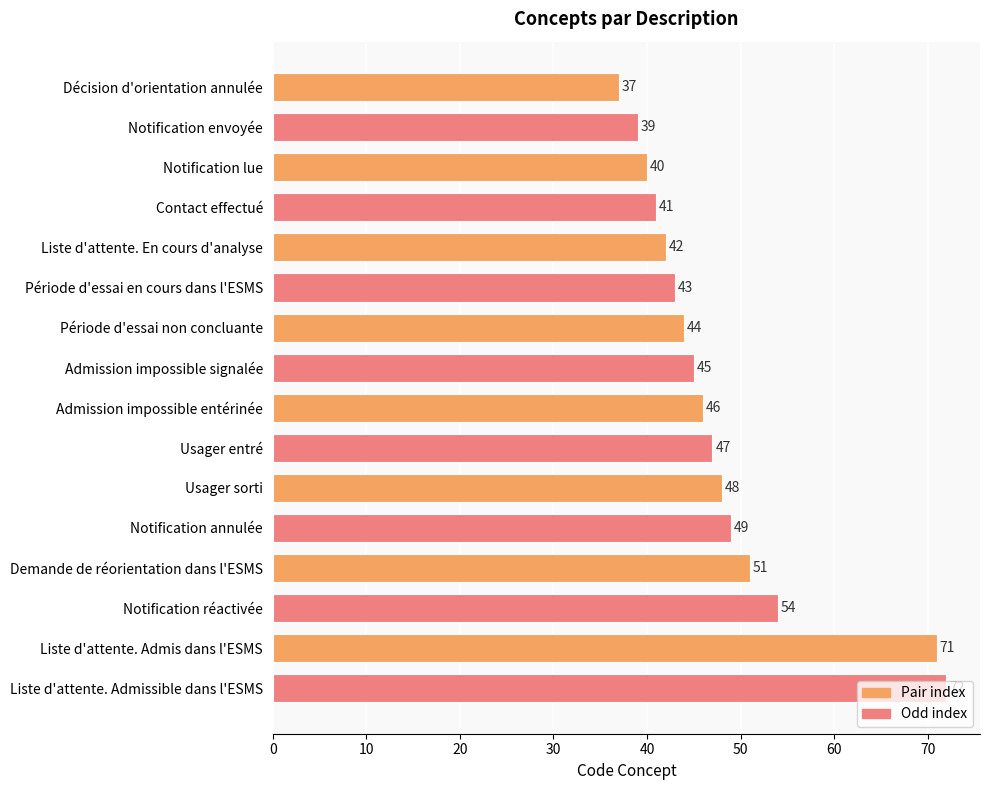

What is the average value?

48